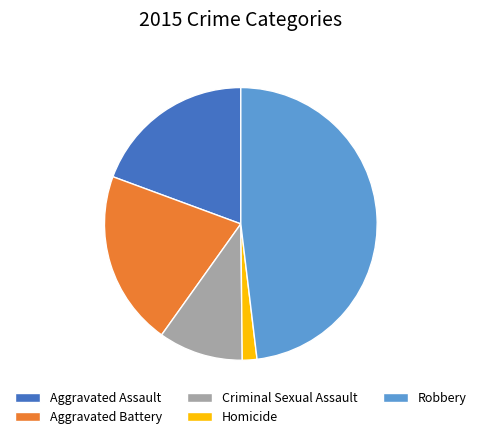

Approximately how many times larger is the value at Robbery compared to Aggravated Assault?

2.5